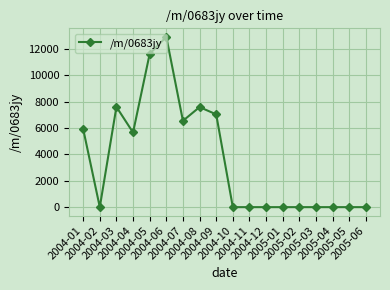

At which label is the value closest to 6466?

2004-07